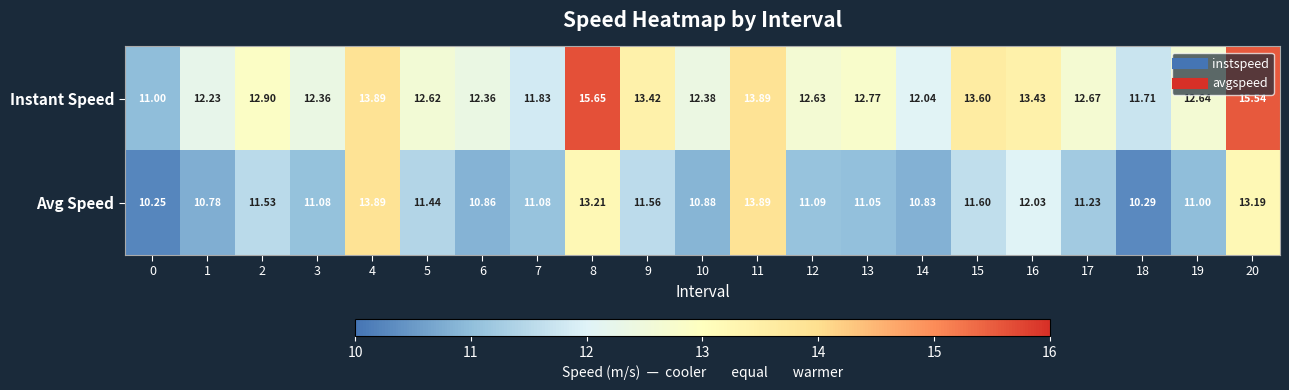

At which category is the sum across all series the highest?

8